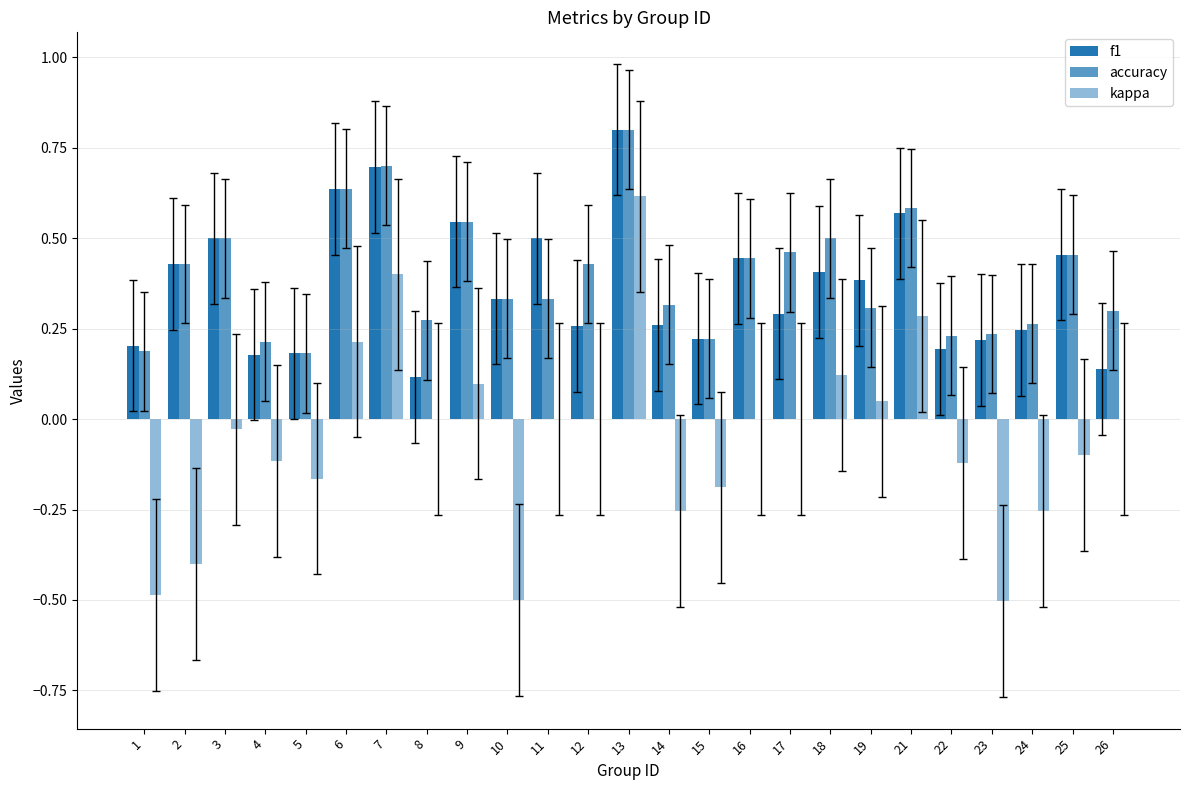

What is the difference between the f1 values at 13 and 11?

0.3